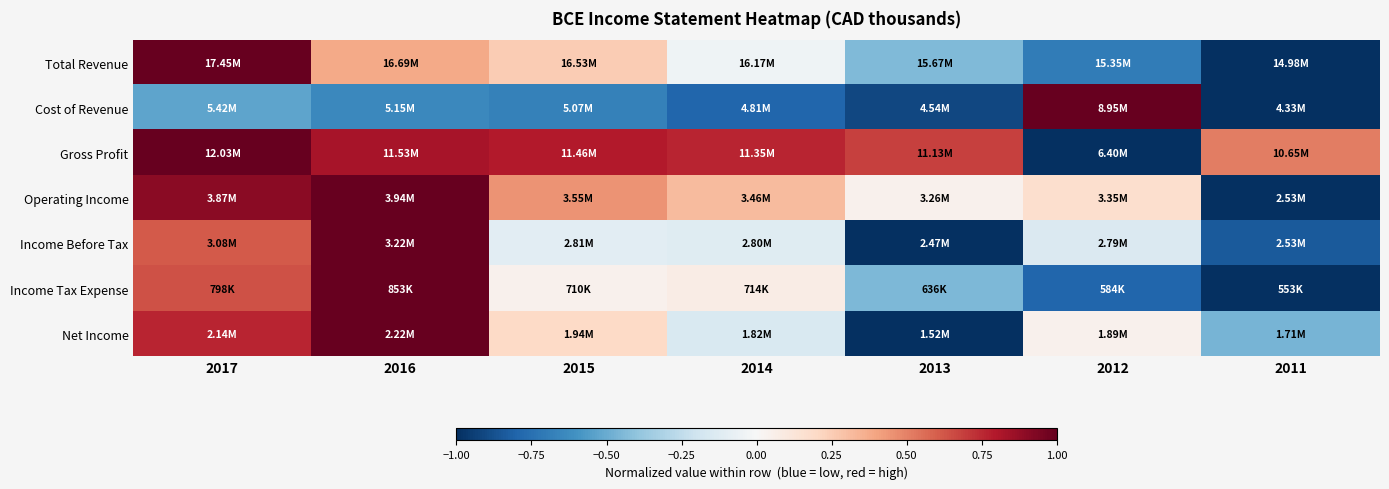

Which has a higher value, 2011 or 2014?

2014